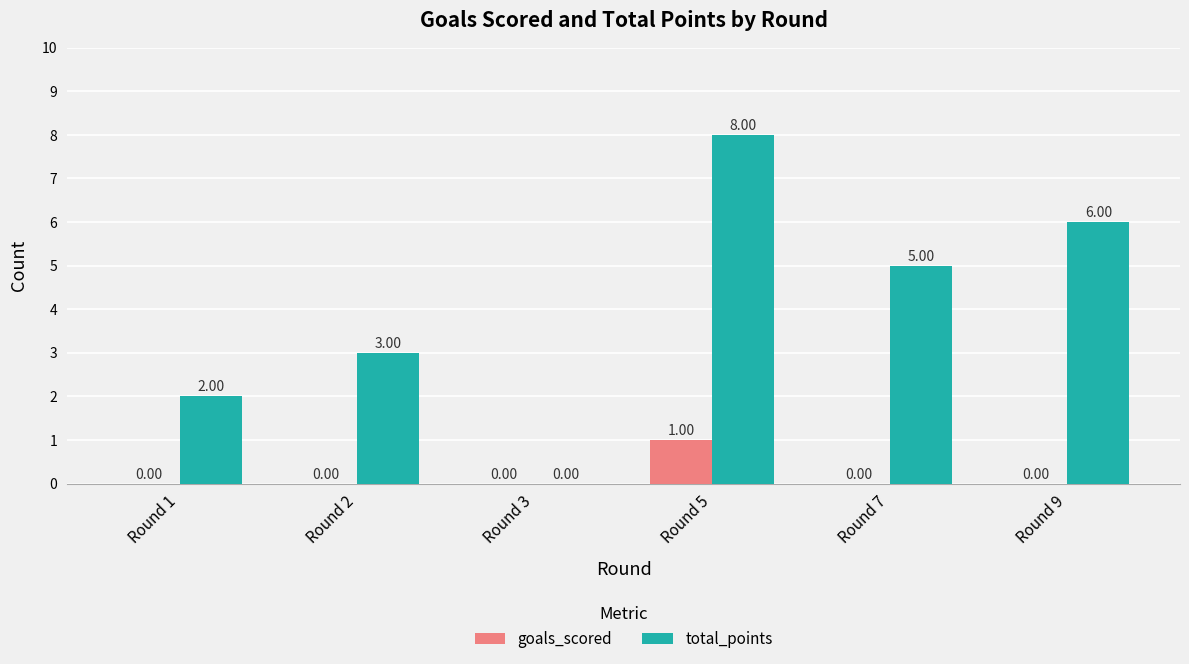

How many goals_scored values are between 0 and 1?

6